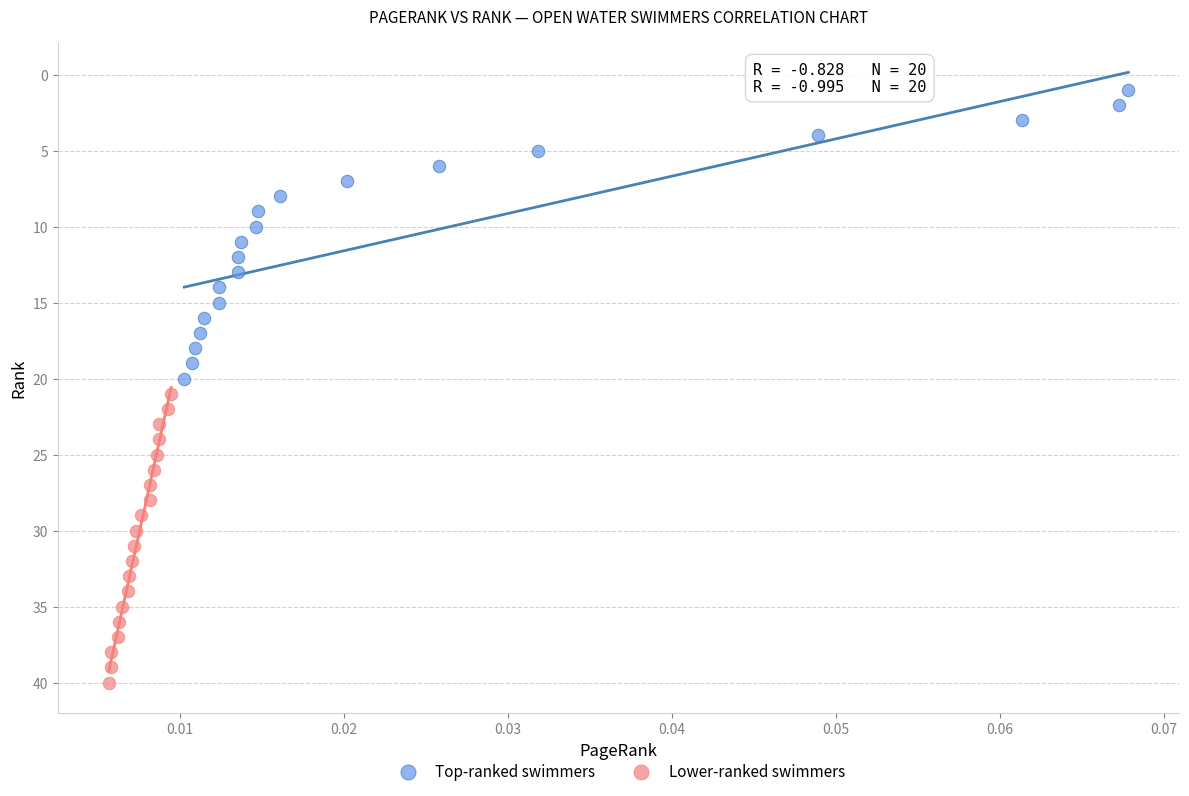

What are all the series names shown in the legend?

Top-ranked swimmers, Lower-ranked swimmers